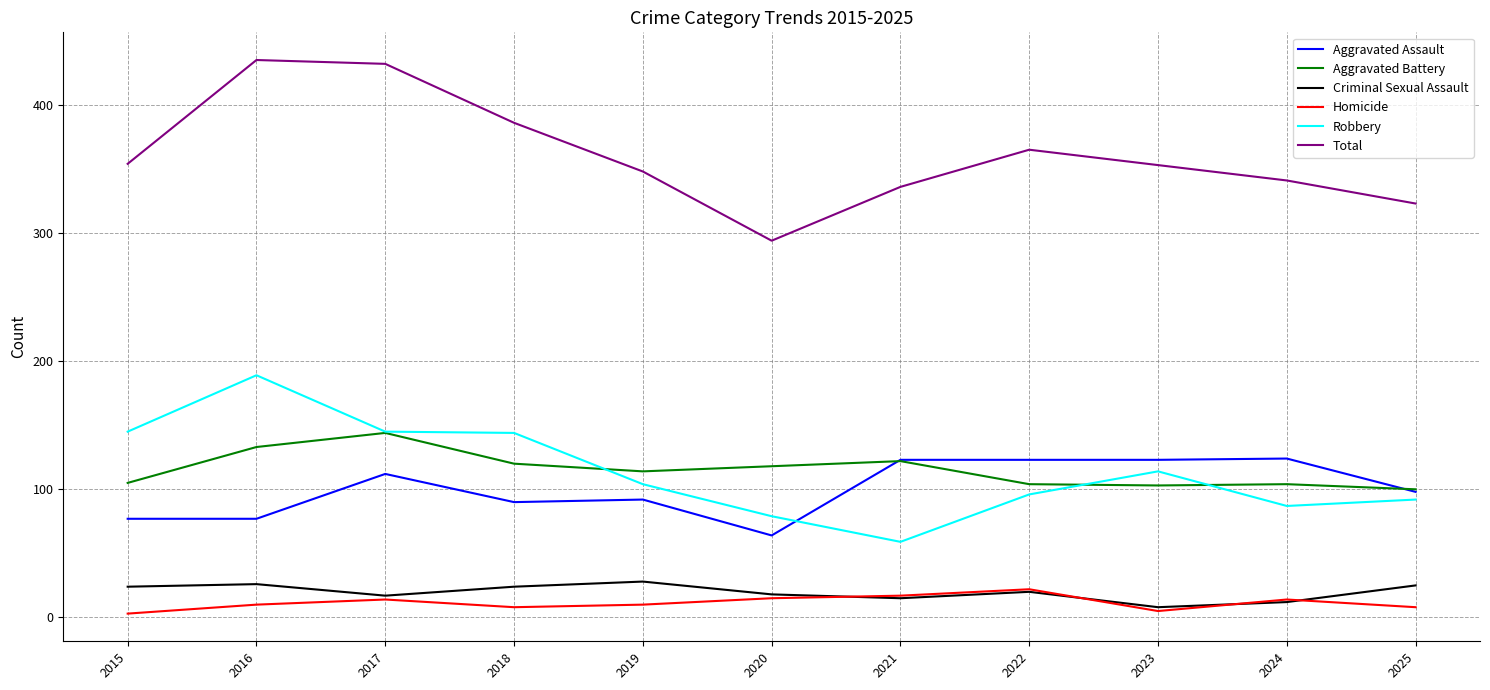

True or false: Total and Aggravated Assault intersect in this chart.

False